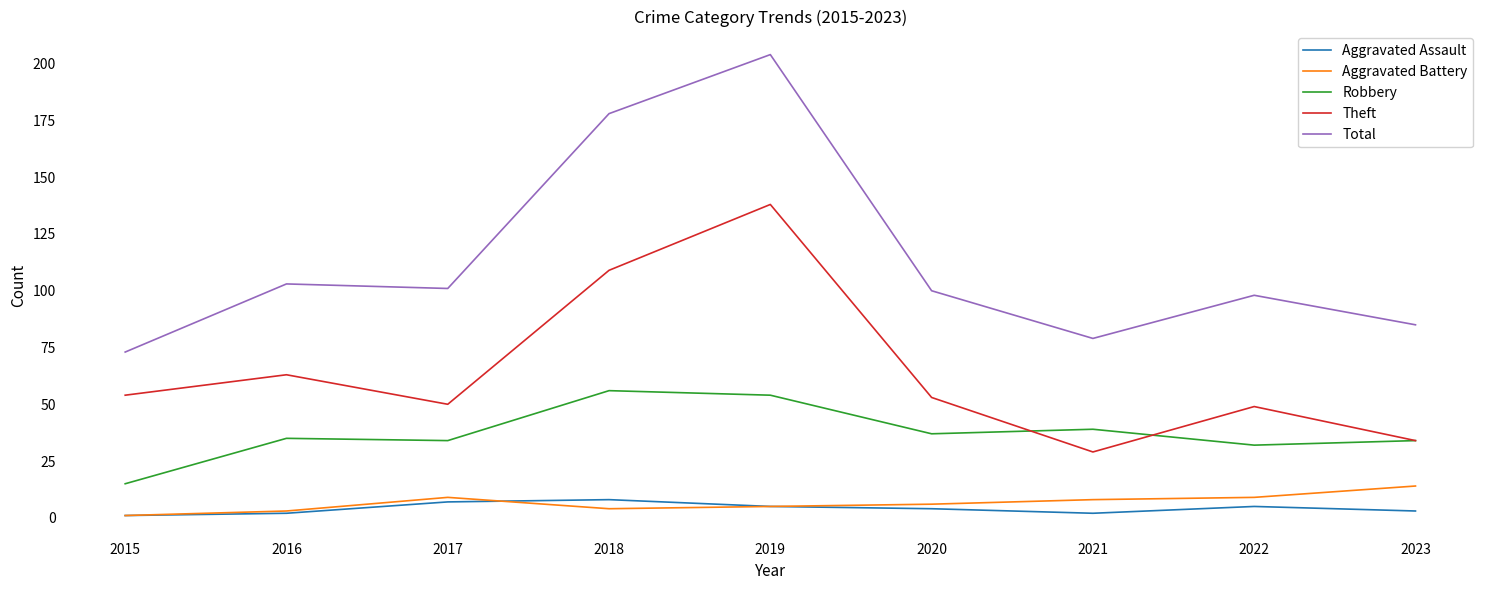

What is the maximum value for Theft?

138